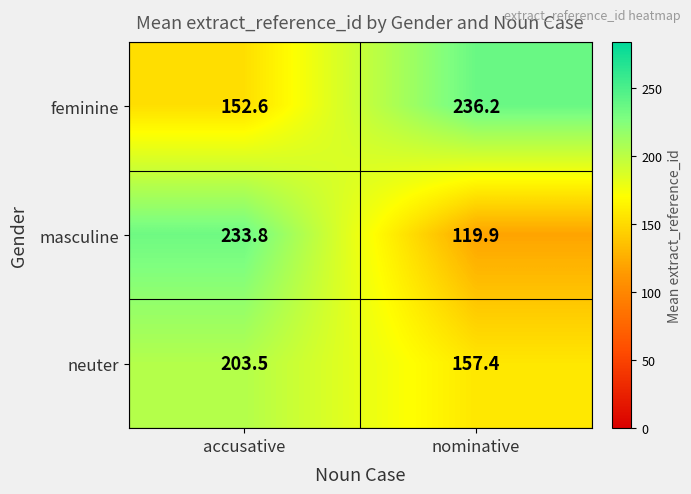

Count the number of categories in the chart.

2